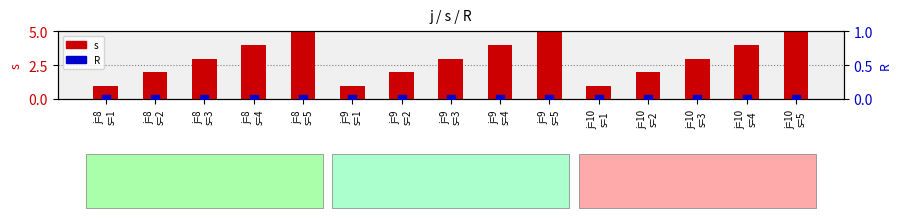

What is the total value across all series at j=9
s=4?

4